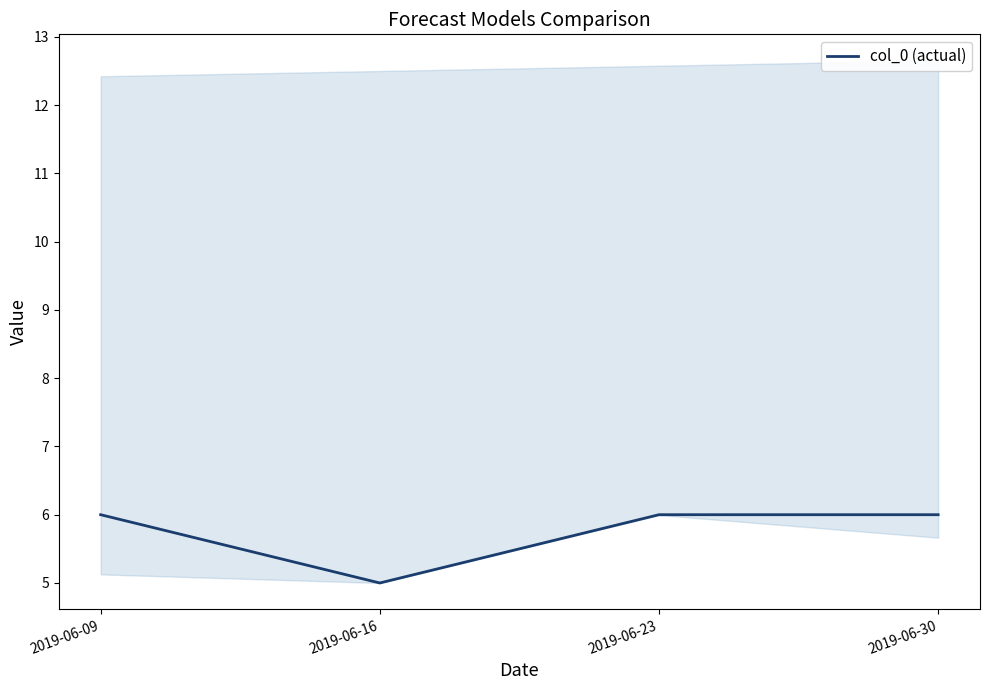

True or false: the data shows 6 at 2019-06-09.

True